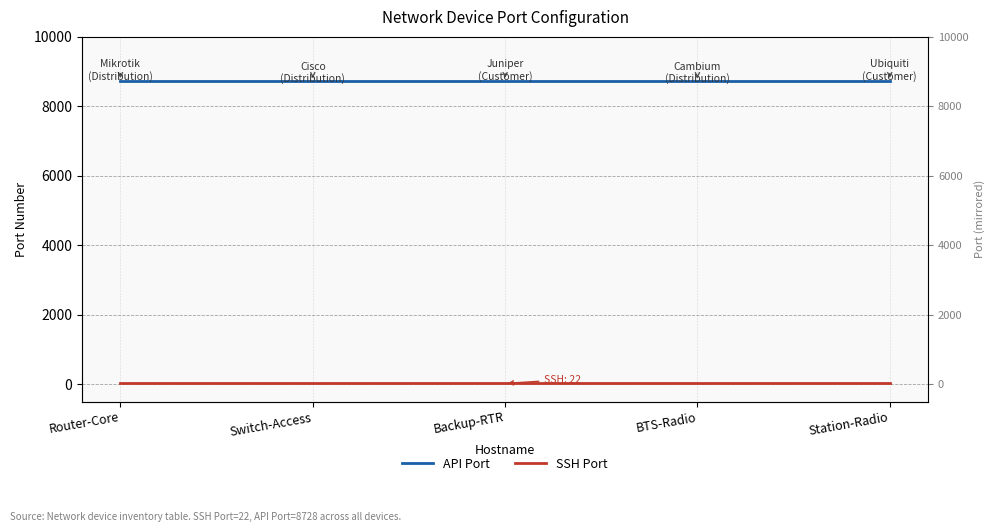

True or false: API Port and SSH Port intersect in this chart.

False